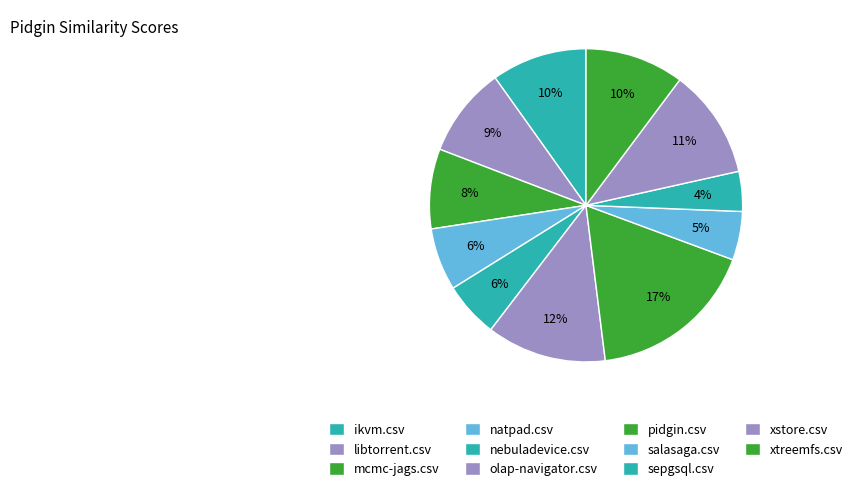

How many segments does this pie chart have?

11